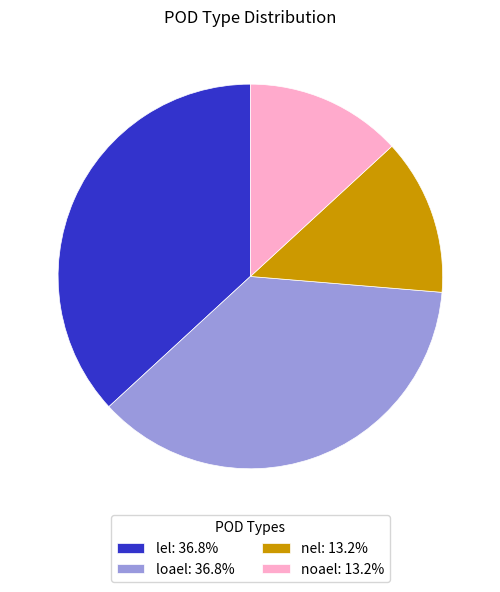

What is the ratio of the value at noael: 13.2% to the value at nel: 13.2%?

1.0